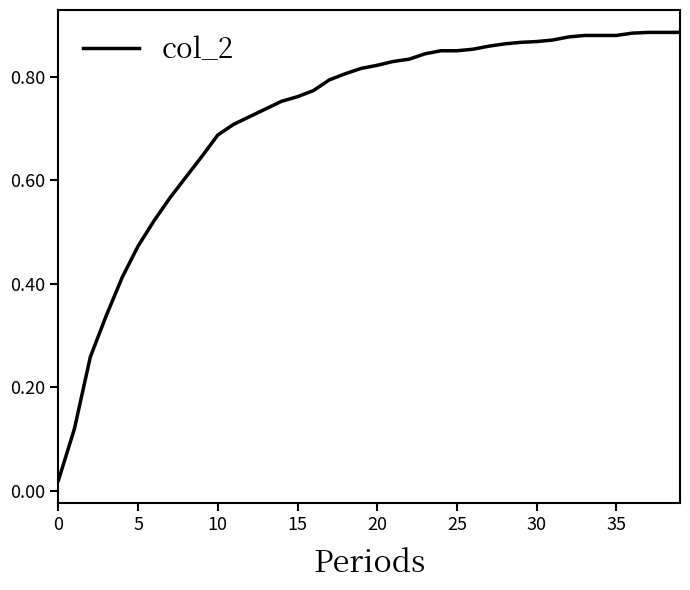

What is the label of the 18th point from the left?

17